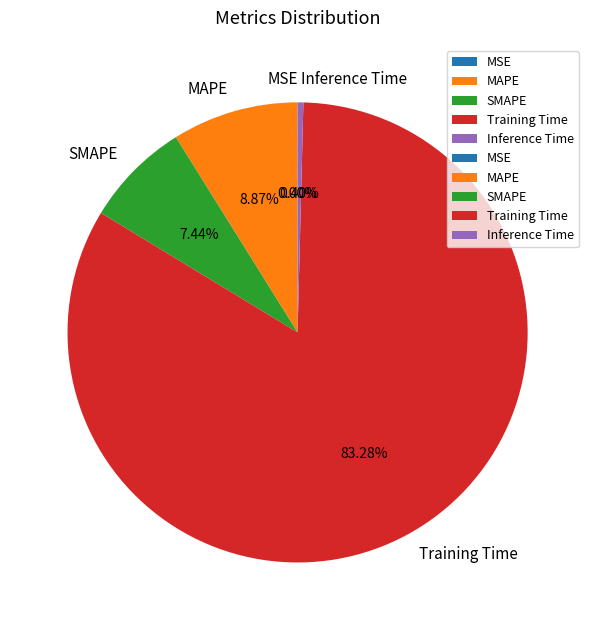

To the nearest percent, what portion does SMAPE represent?

7%